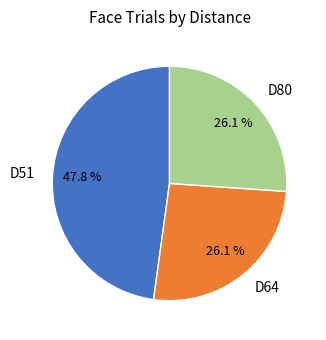

Between D51 and D64, which is larger?

D51